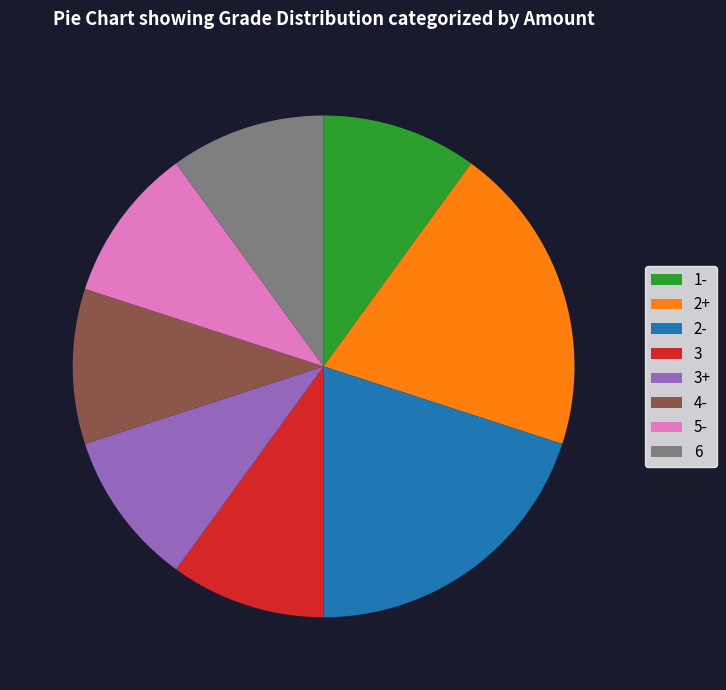

Is it true that 2+ is 20% of the pie?

True